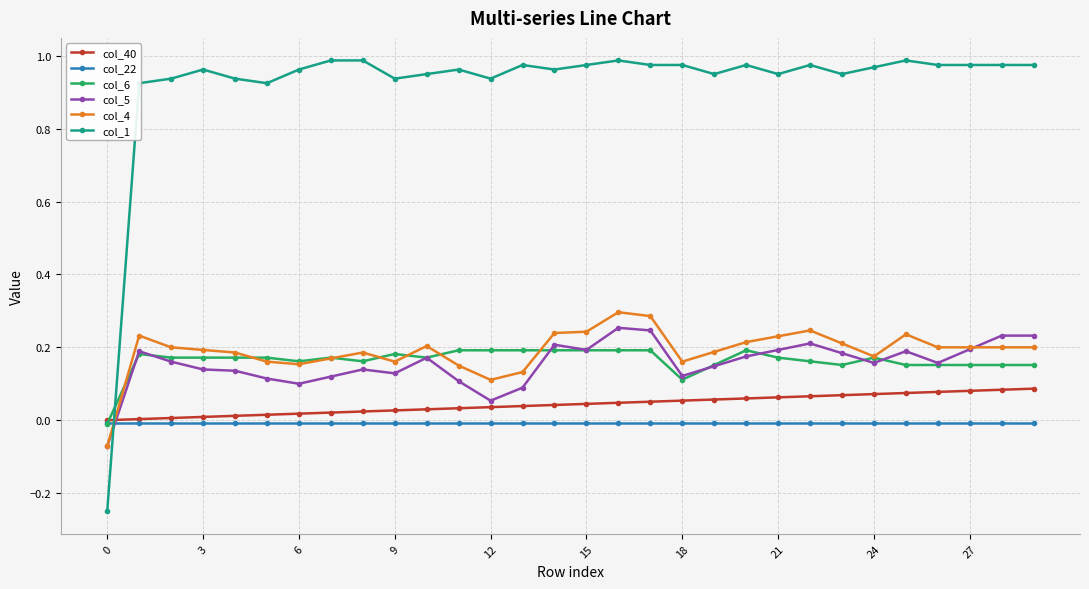

How many data points in col_4 are less than 0?

1